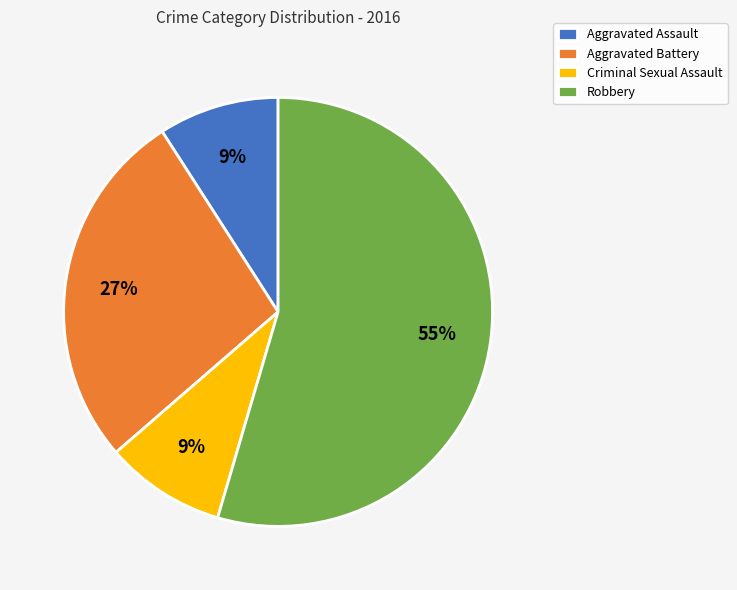

Approximately how many times larger is the value at Criminal Sexual Assault compared to Aggravated Battery?

0.3